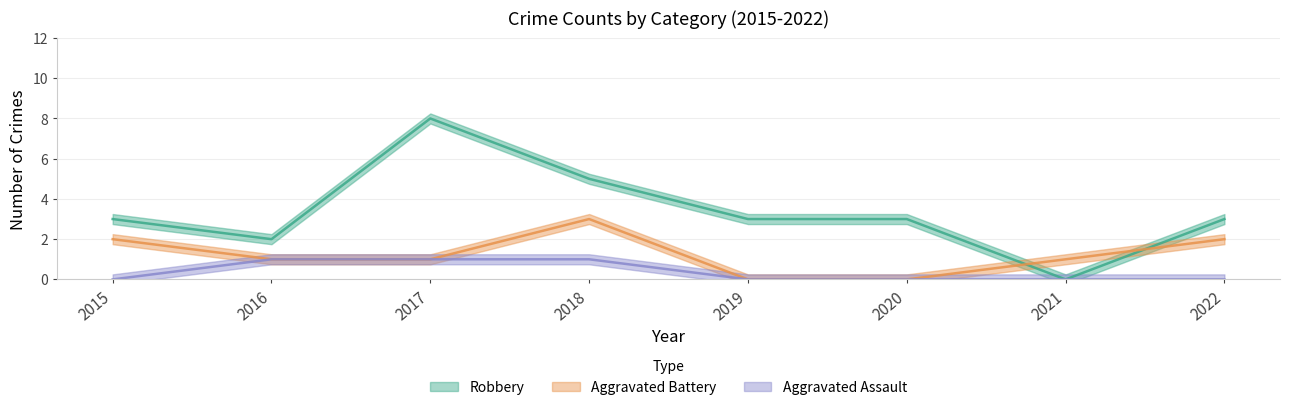

What is the average value of the Robbery series?

3